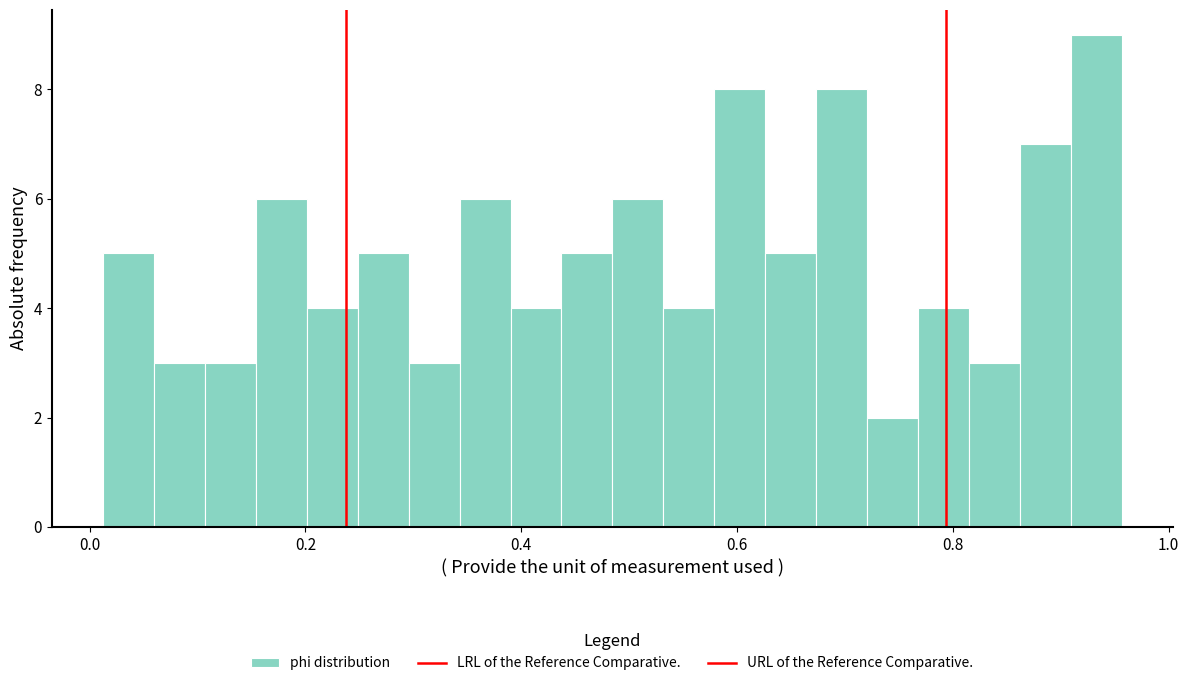

Read against the x-axis, roughly where is the centre of the tallest bar?

0.94